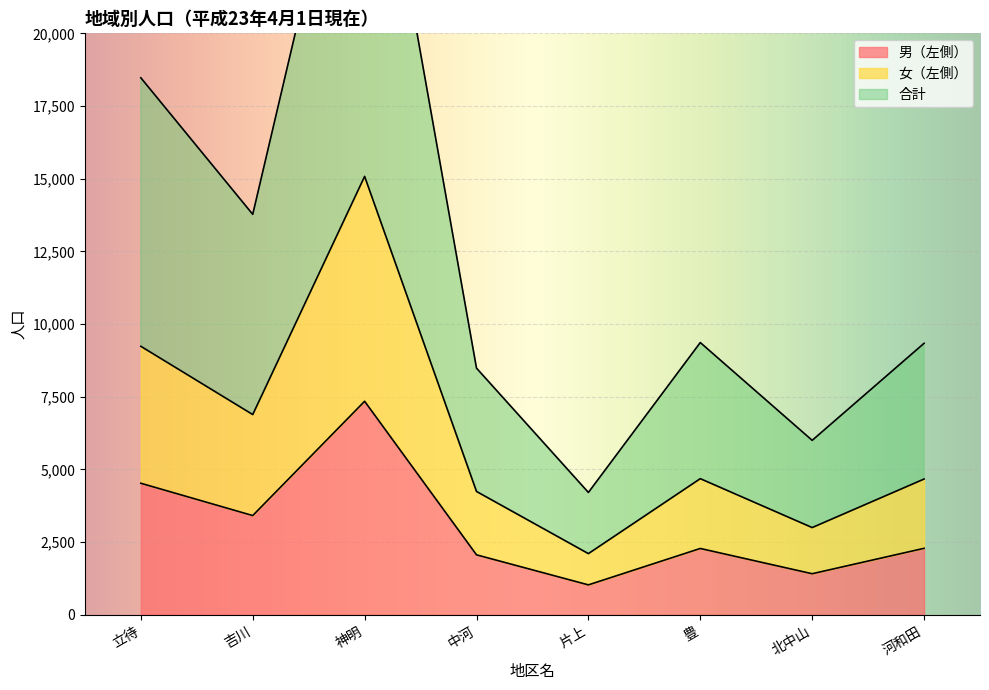

Which has a higher value, 神明 or 中河?

神明